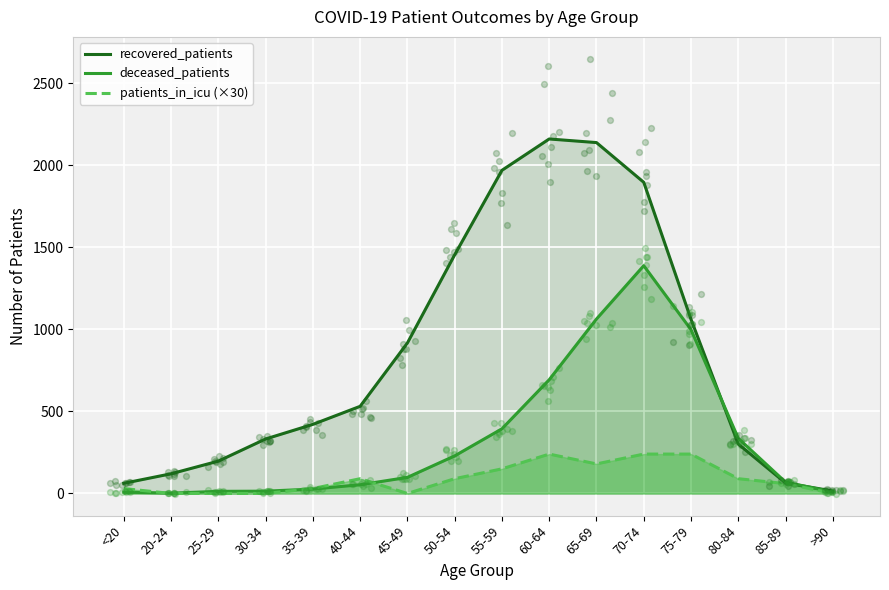

Is the value of recovered_patients at 60-64 greater than the value of deceased_patients at 60-64?

Yes